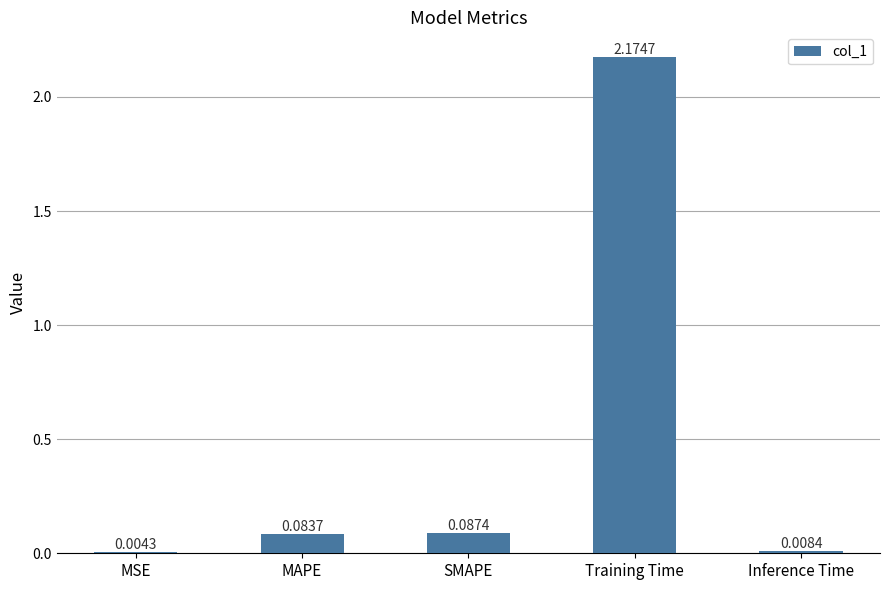

At which category does the chart reach its peak across all series?

Training Time